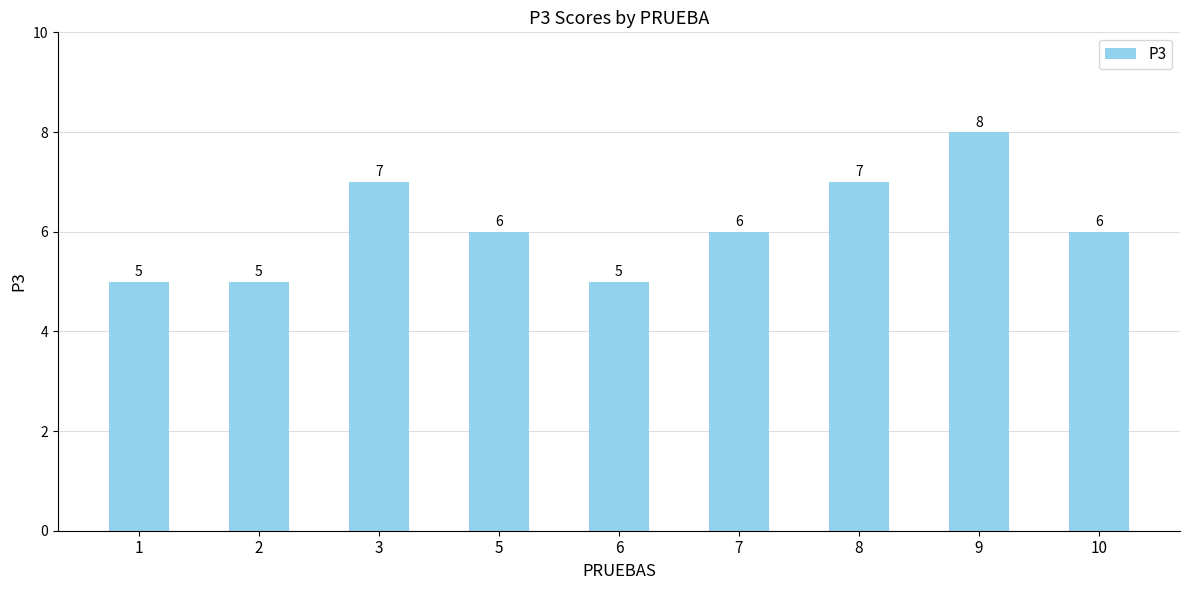

True or false: the data shows 6 at 10.

True